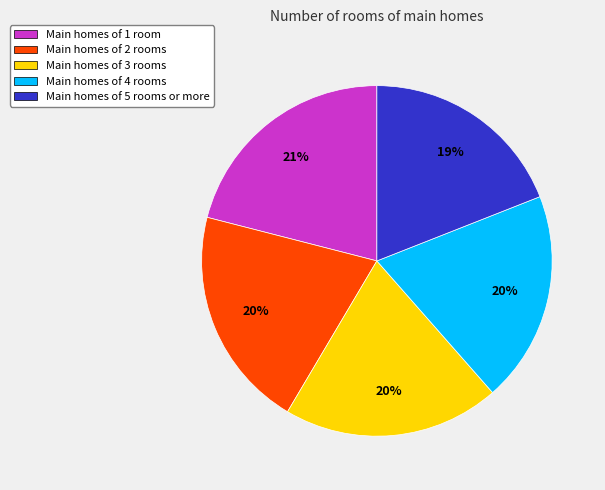

The Main homes of 5 rooms or more slice represents 19% of the pie. True or false?

True